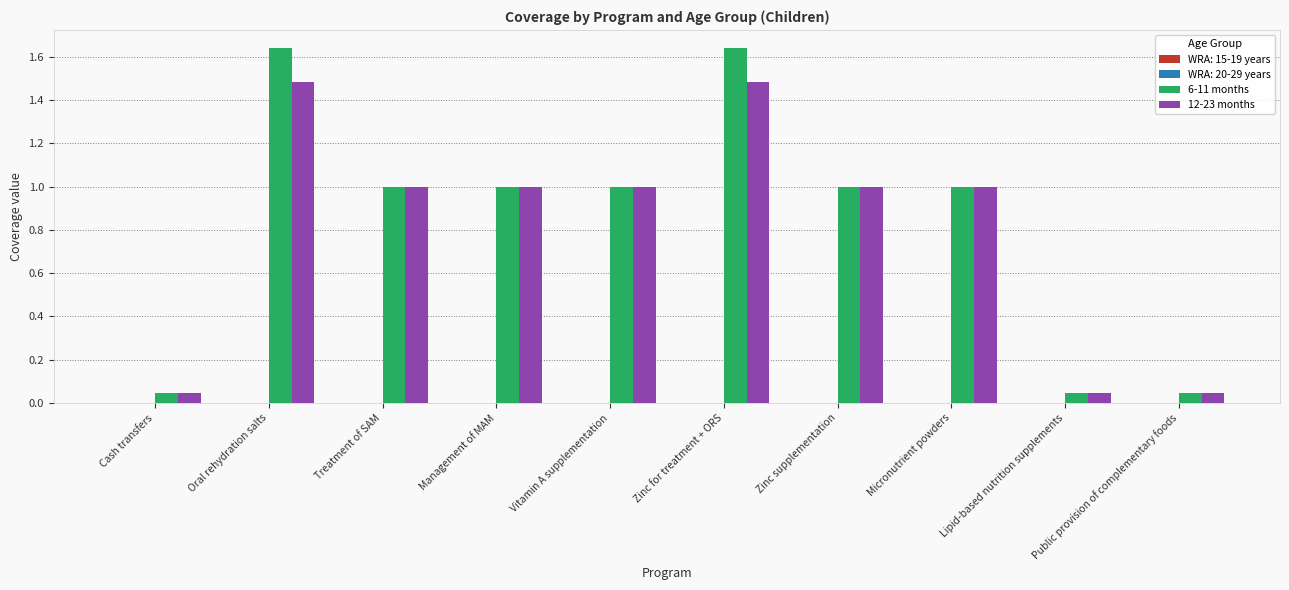

Is it true that 6-11 months equals 1.0 at Treatment of SAM?

True